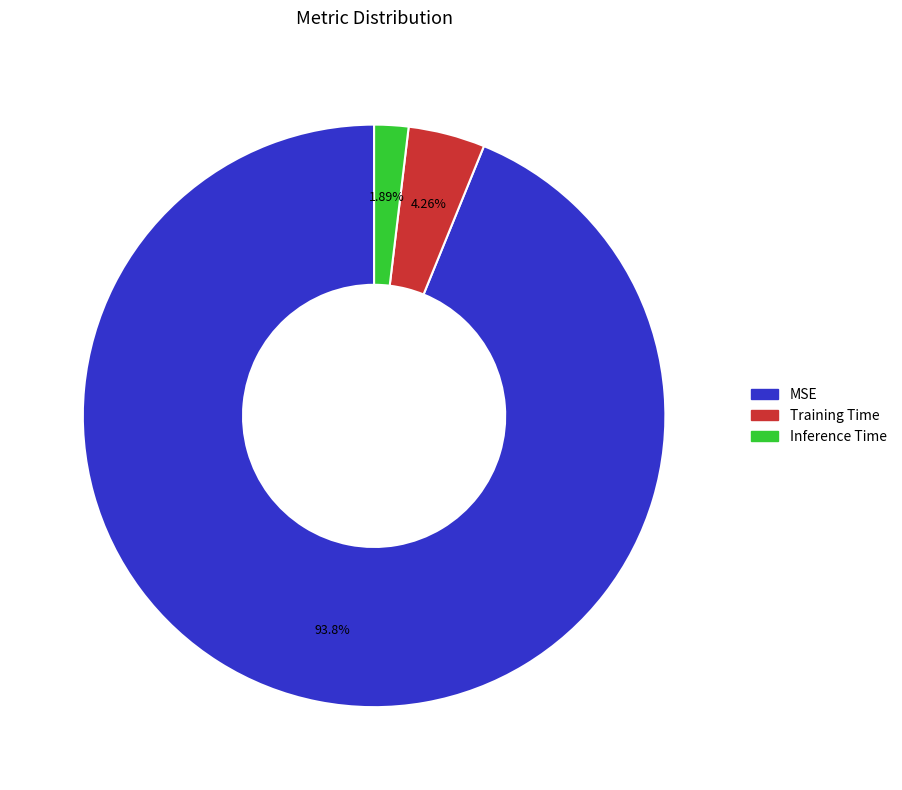

Count the number of slices in the pie.

3